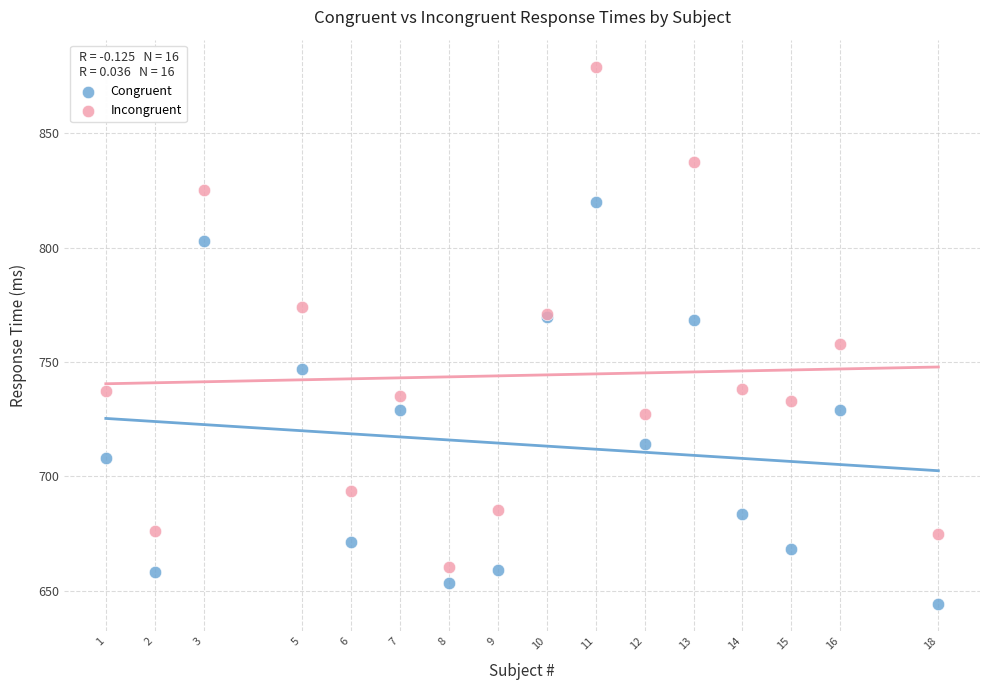

What are all the series names shown in the legend?

Congruent, Incongruent